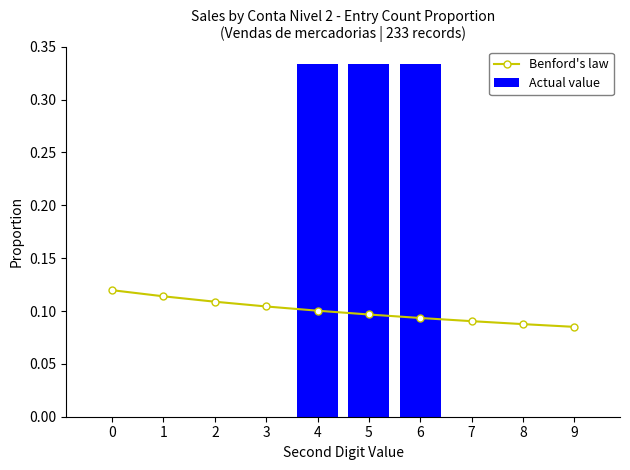

Which series has the largest total across all categories?

Benford's law